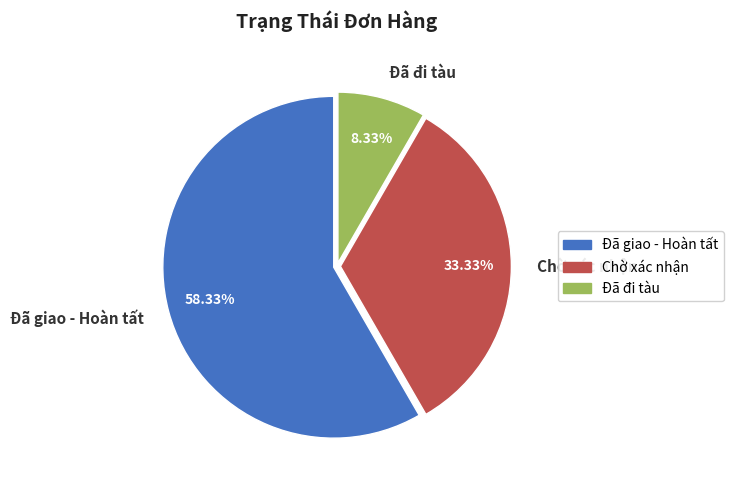

True or false: Đã giao - Hoàn tất accounts for 68% of the total.

False